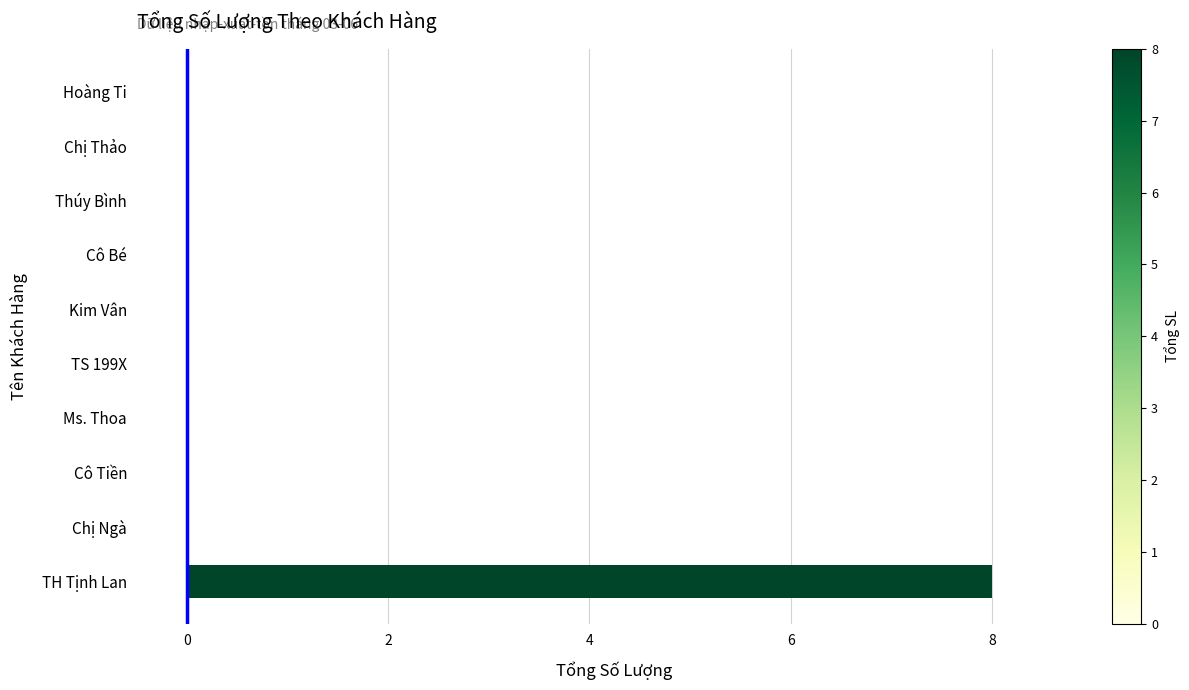

How many series are shown in this chart?

1